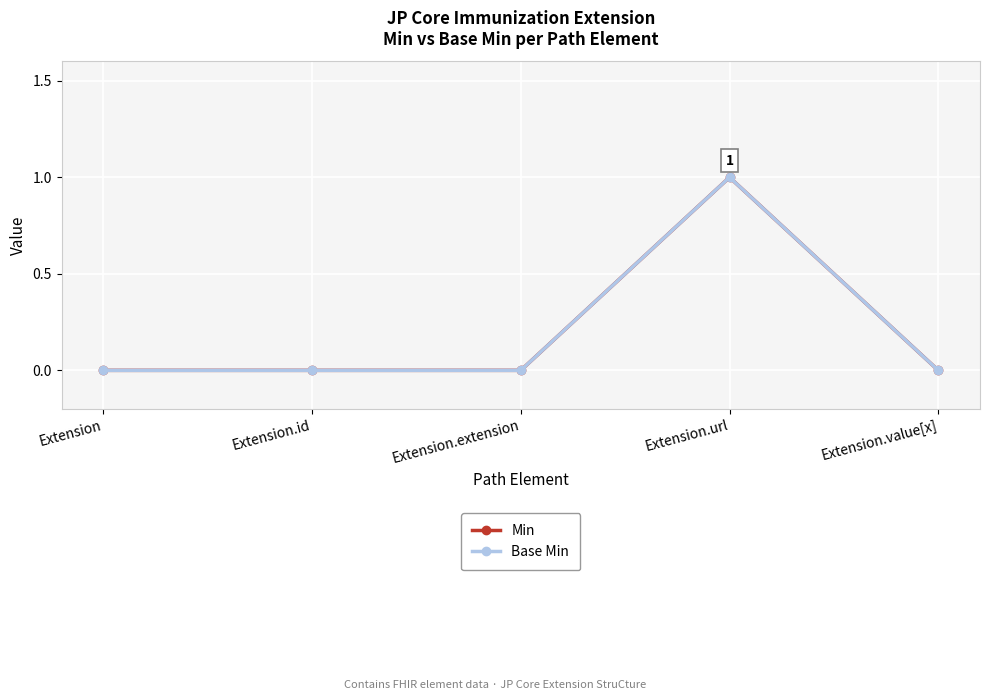

Does the chart have visible grid lines?

Yes